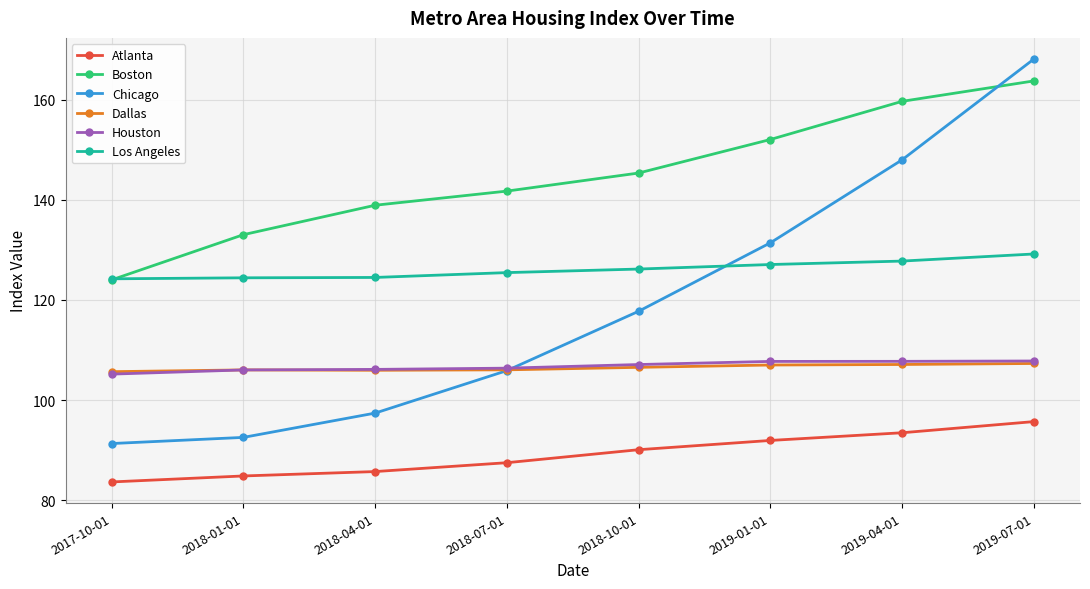

Read the Los Angeles value at 2019-01-01.

127.1